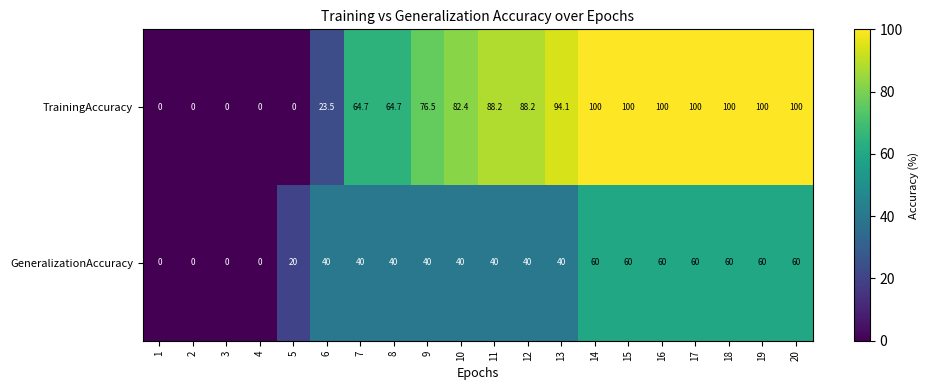

How many distinct data groups are displayed?

2